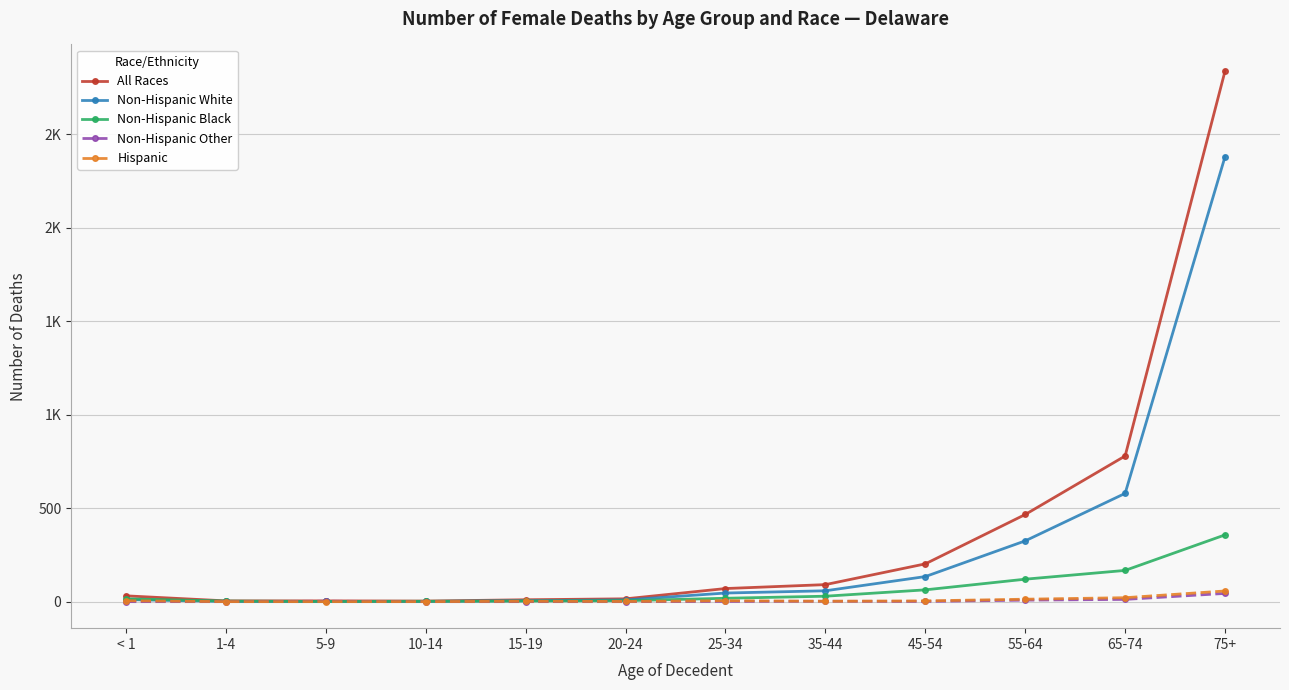

What are all the series names shown in the legend?

All Races, Non-Hispanic White, Non-Hispanic Black, Non-Hispanic Other, Hispanic